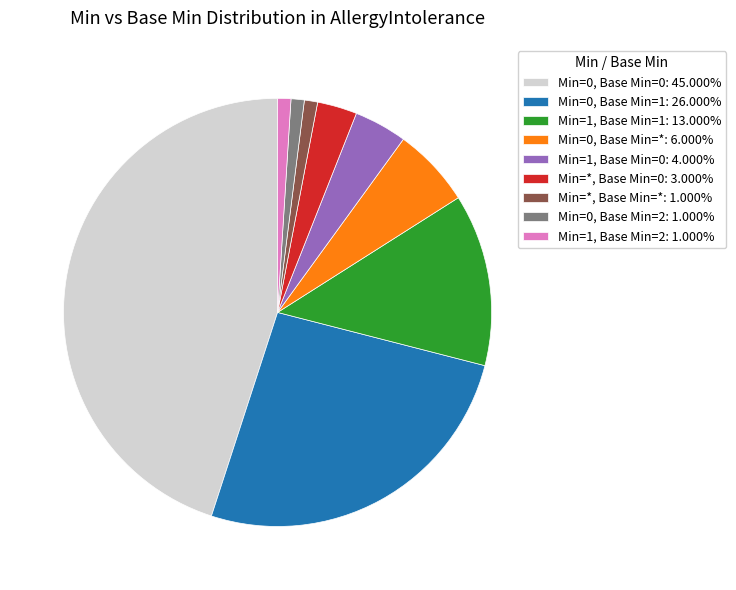

Does any single category account for the majority?

No